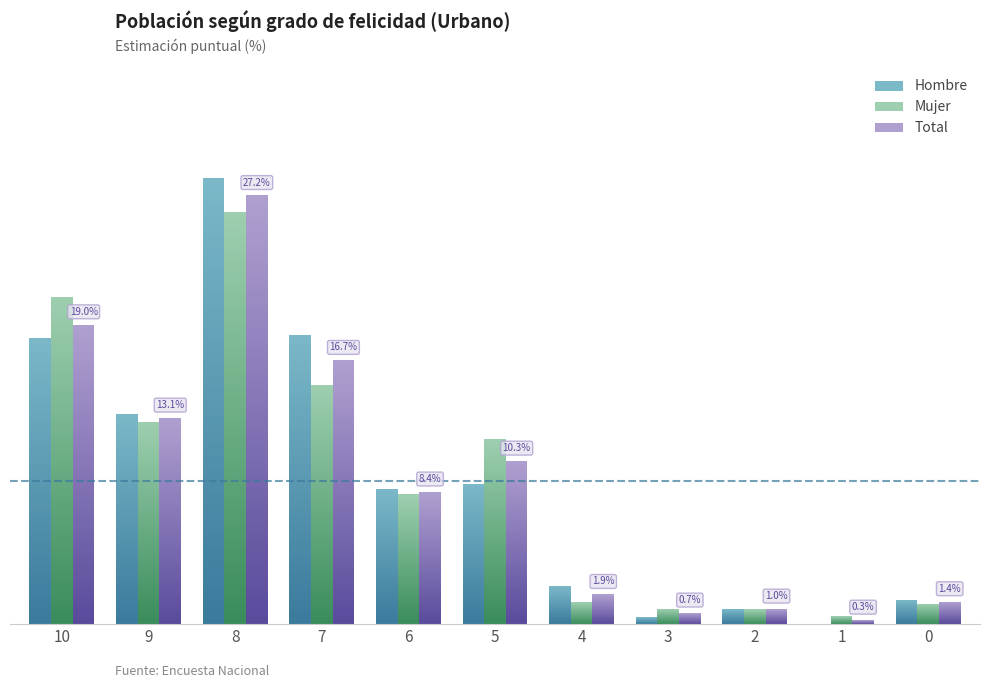

Which label corresponds to the largest value in the chart?

8